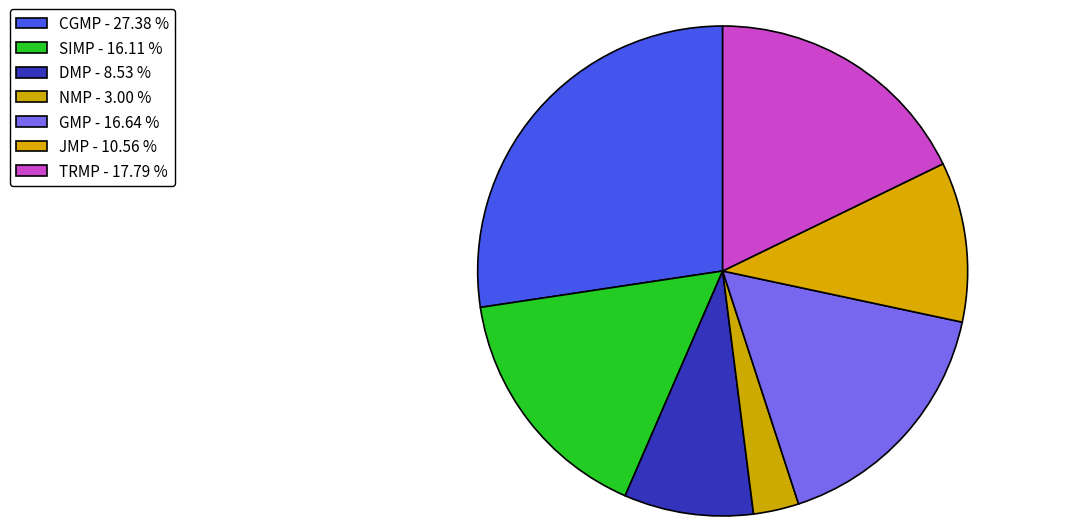

Is it true that CGMP is 27% of the pie?

True